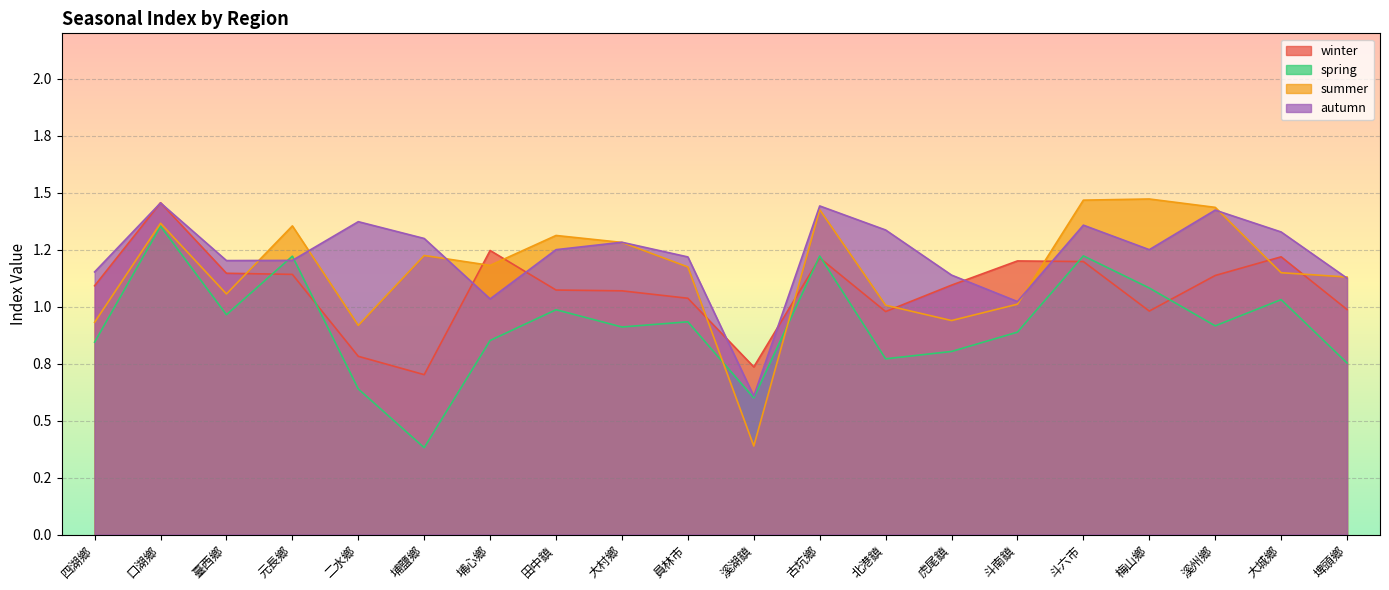

At which category is the sum across all series the highest?

口湖鄉